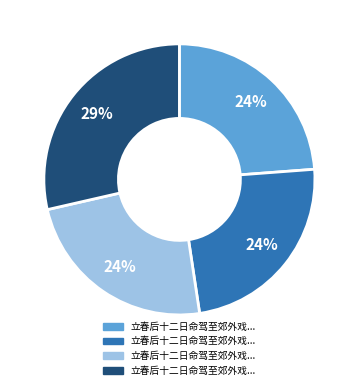

To the nearest percent, what is the difference between the largest and smallest slice percentages?

5%